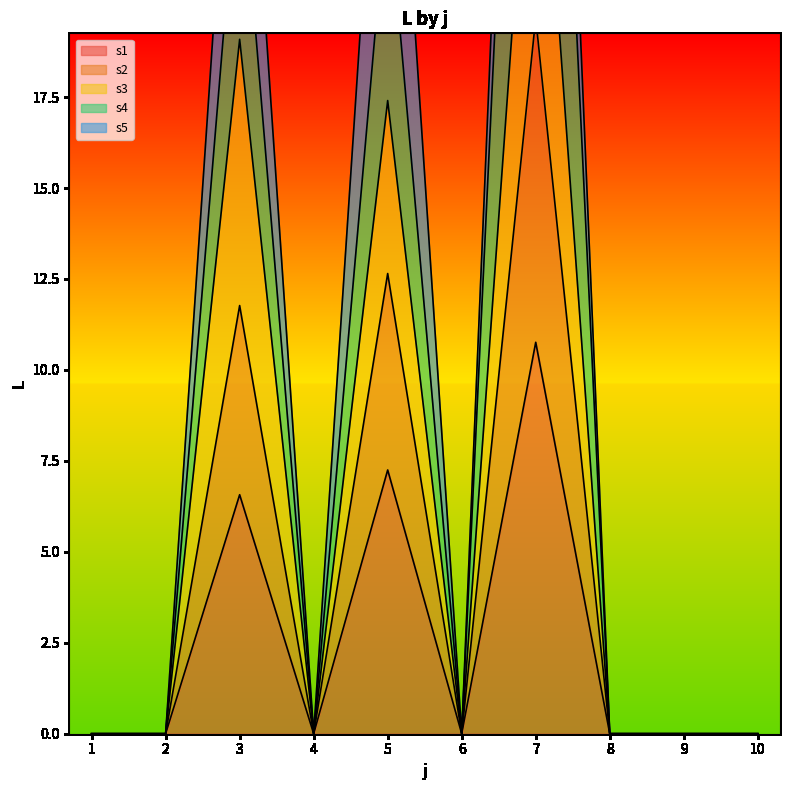

True or false: s4 and s2 intersect in this chart.

False